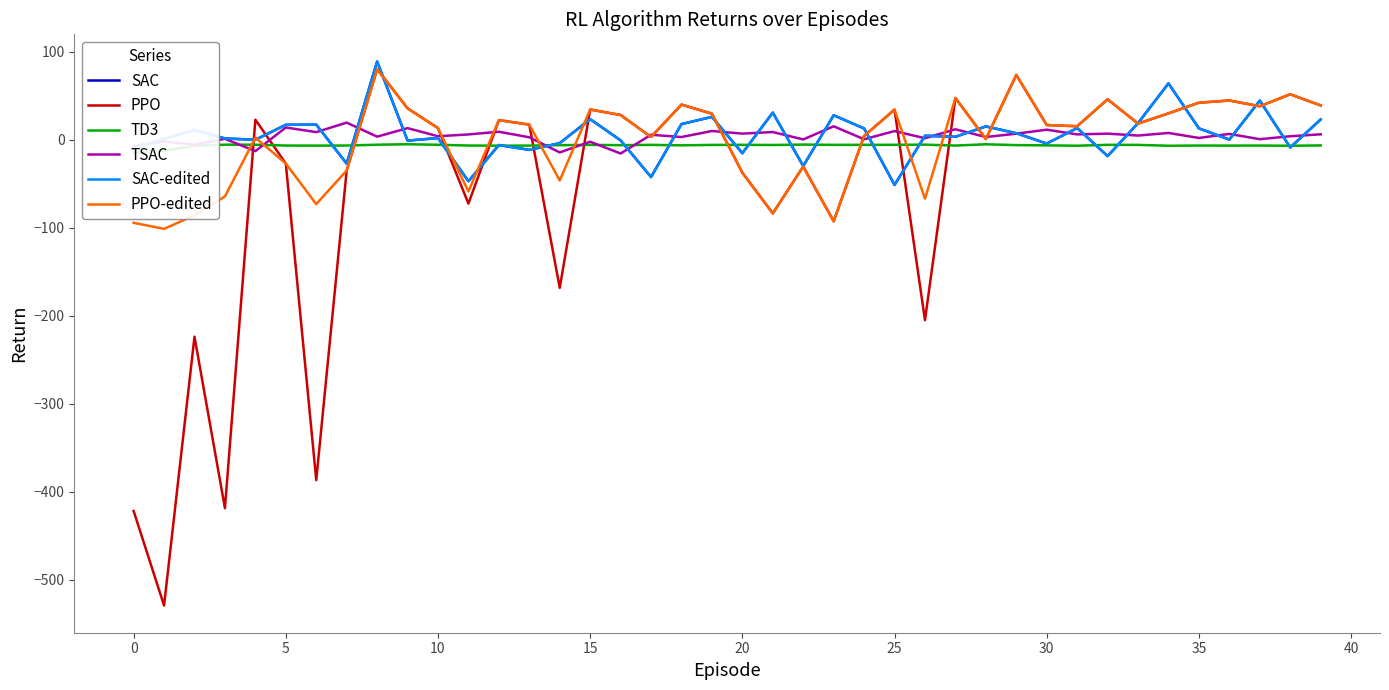

Which series has the largest total across all categories?

SAC